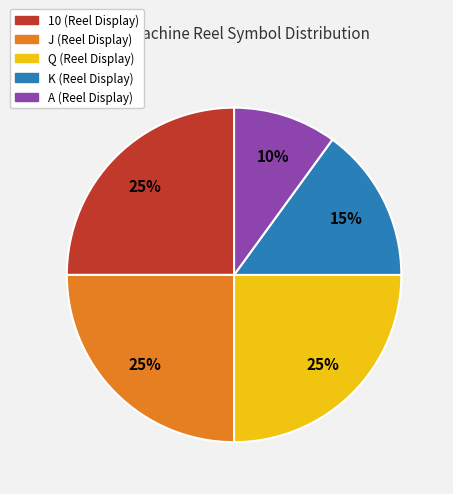

Is it true that 10 (Reel Display) is 31% of the pie?

False